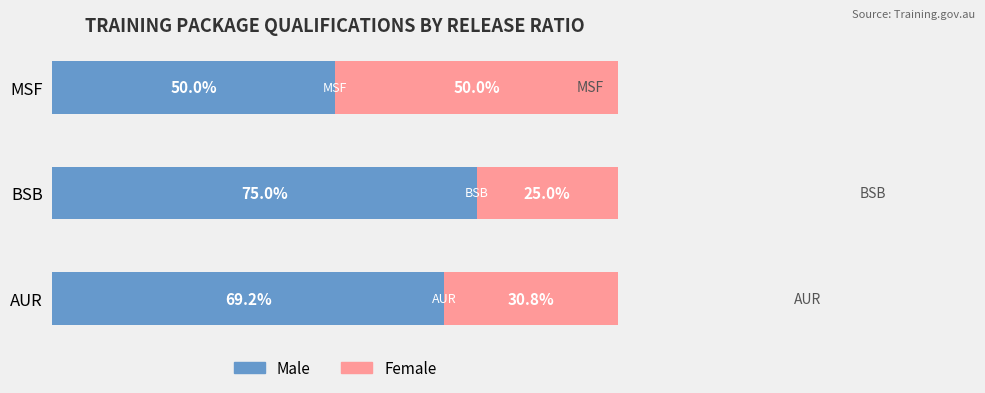

Which series has the largest total across all categories?

Male